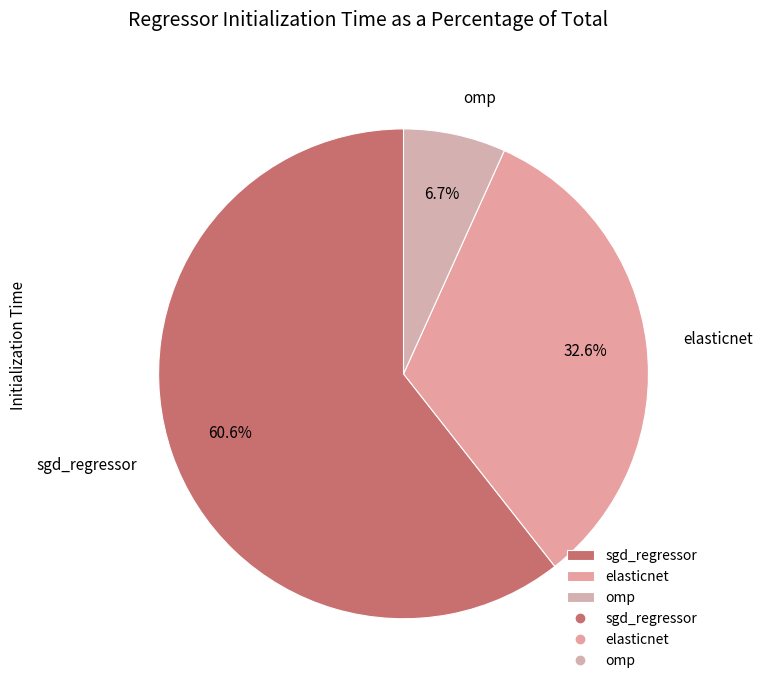

Which has a higher value, omp or sgd_regressor?

sgd_regressor